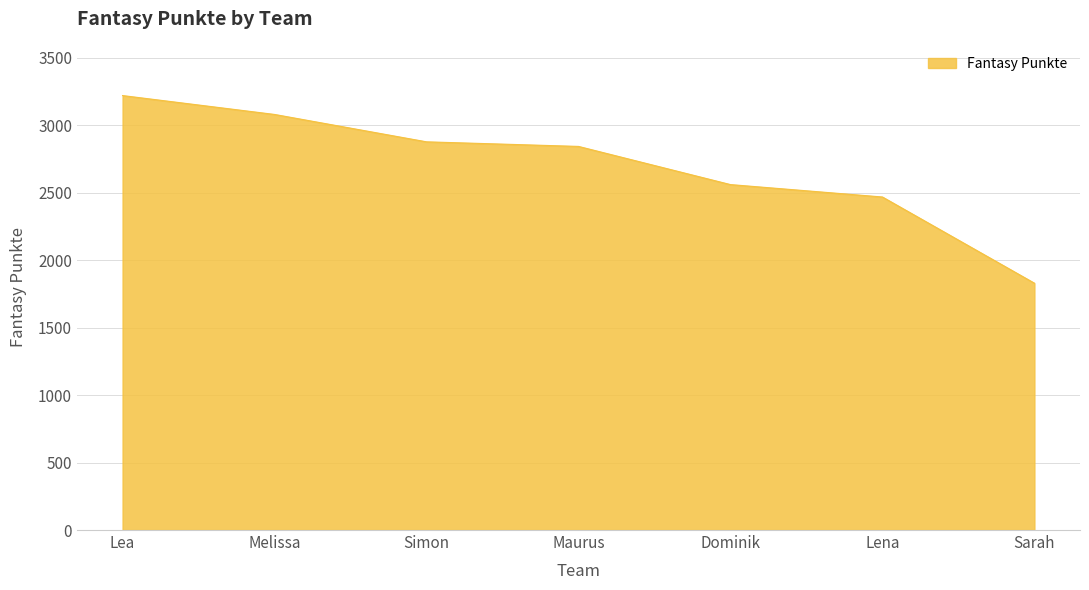

What is the sum of the values at Sarah and Lea?

5051